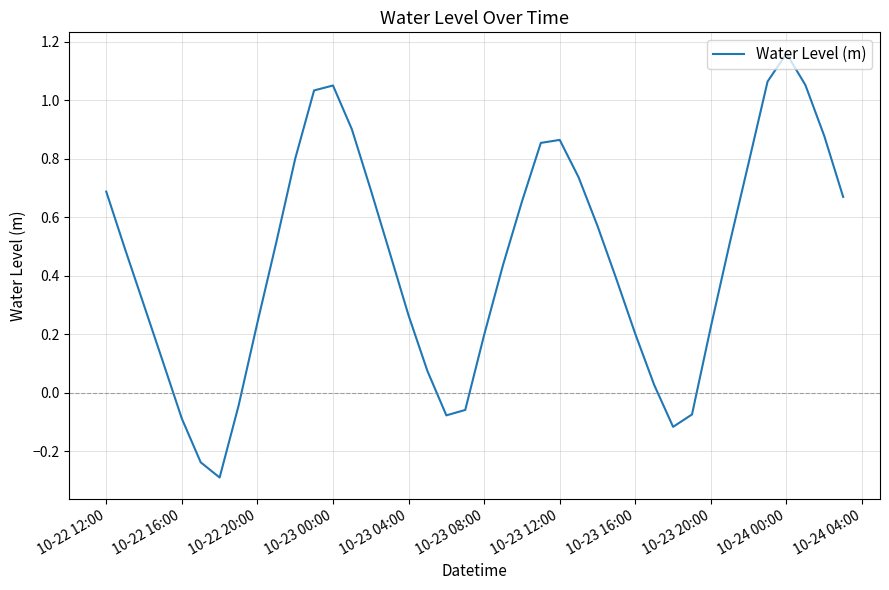

What is the difference between the maximum and minimum values?

1.4